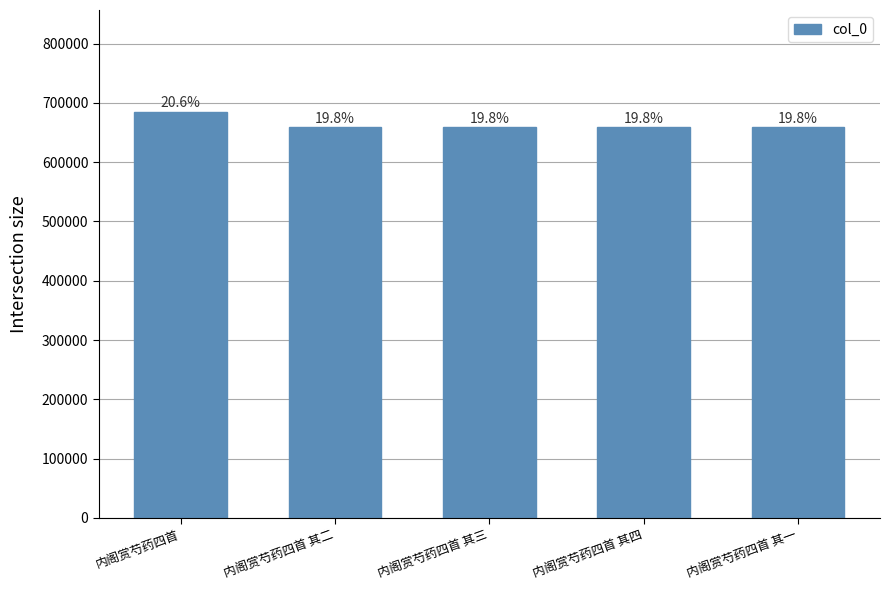

The chart shows a value of 658641 at 内阁赏芍药四首 其二. True or false?

True